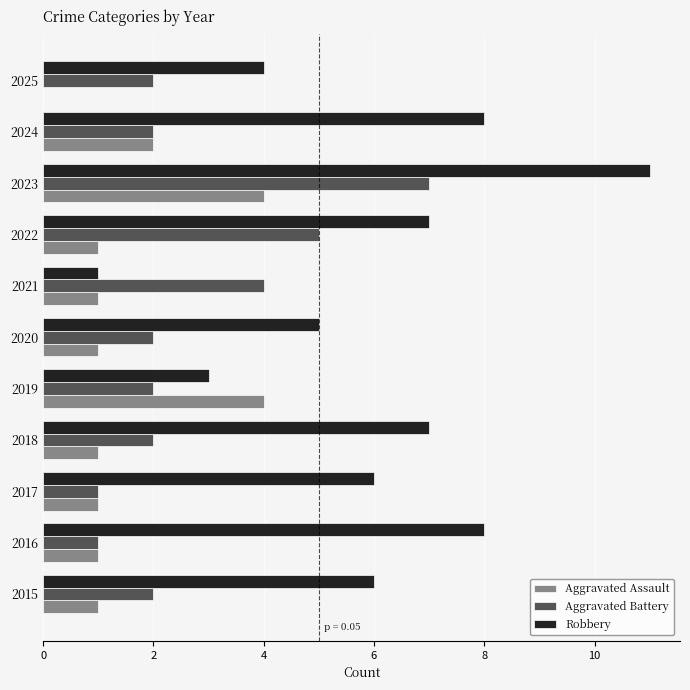

Which series has the largest total across all categories?

Robbery